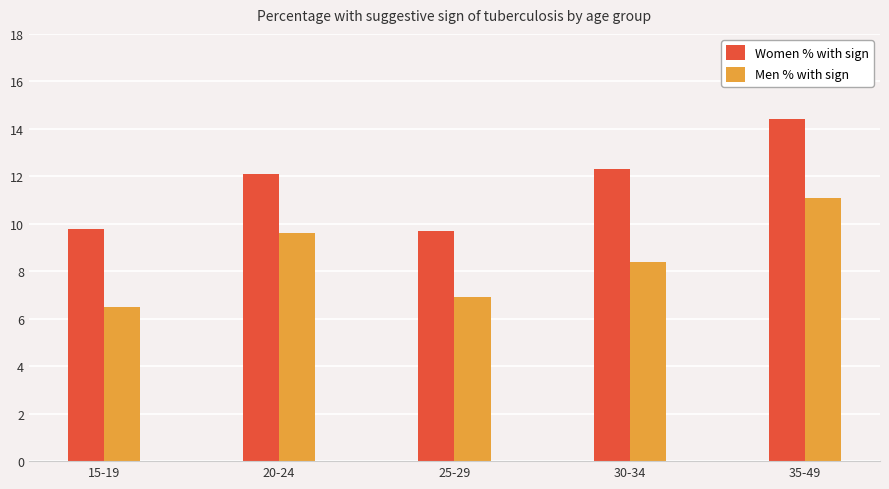

At which label does Men % with sign first exceed 8?

20-24